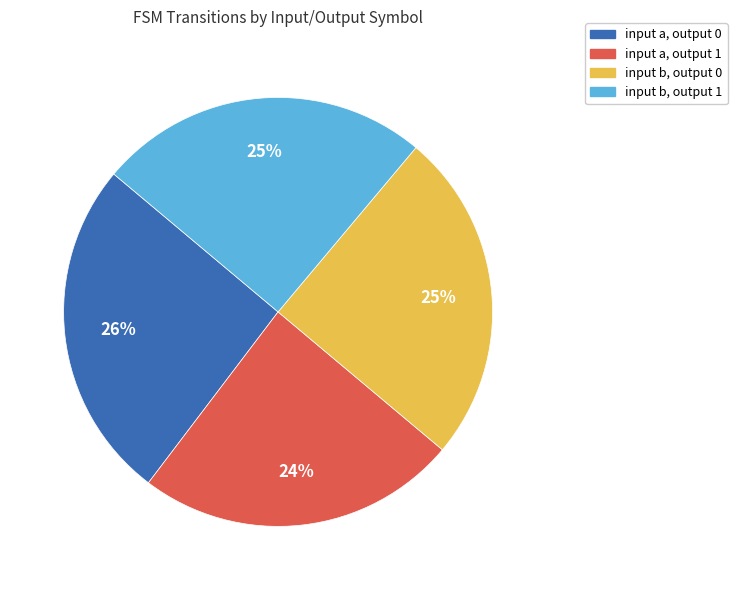

Count the number of slices in the pie.

4